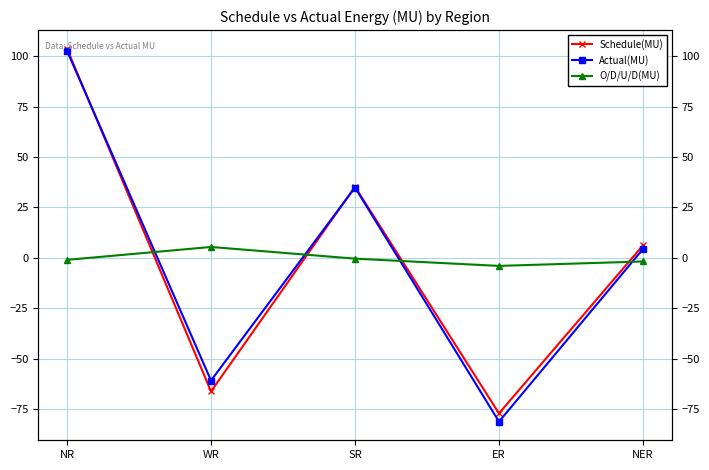

Which series has the largest total across all categories?

Schedule(MU)